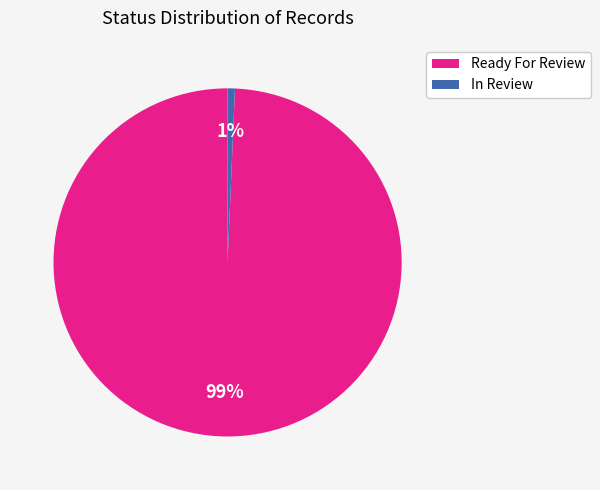

Combined, do In Review and Ready For Review account for over 50%?

Yes